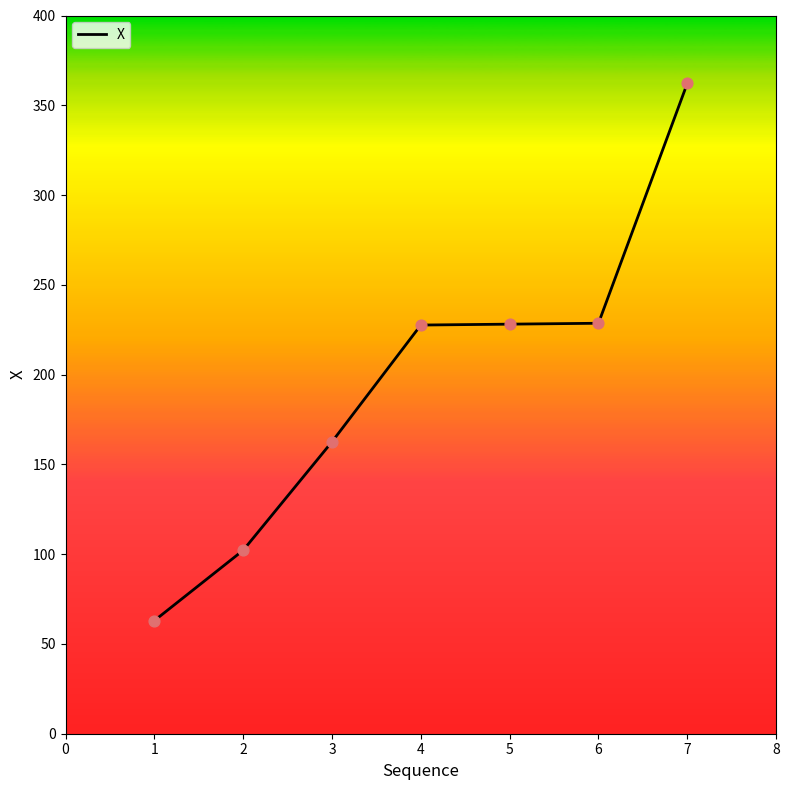

What is the change in value from 1 to 2?

+39.2